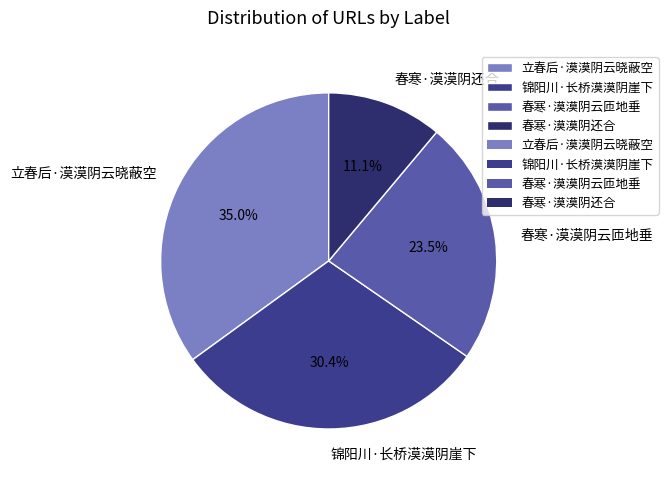

How many segments does this pie chart have?

4